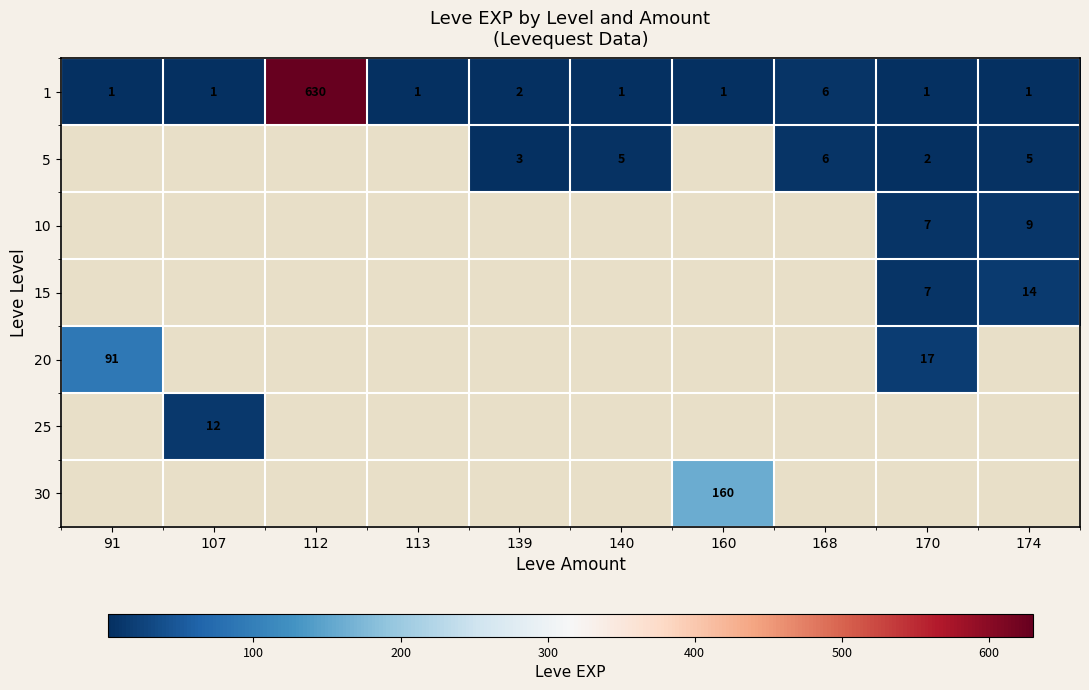

Is it true that 1 equals 6 at 168?

True